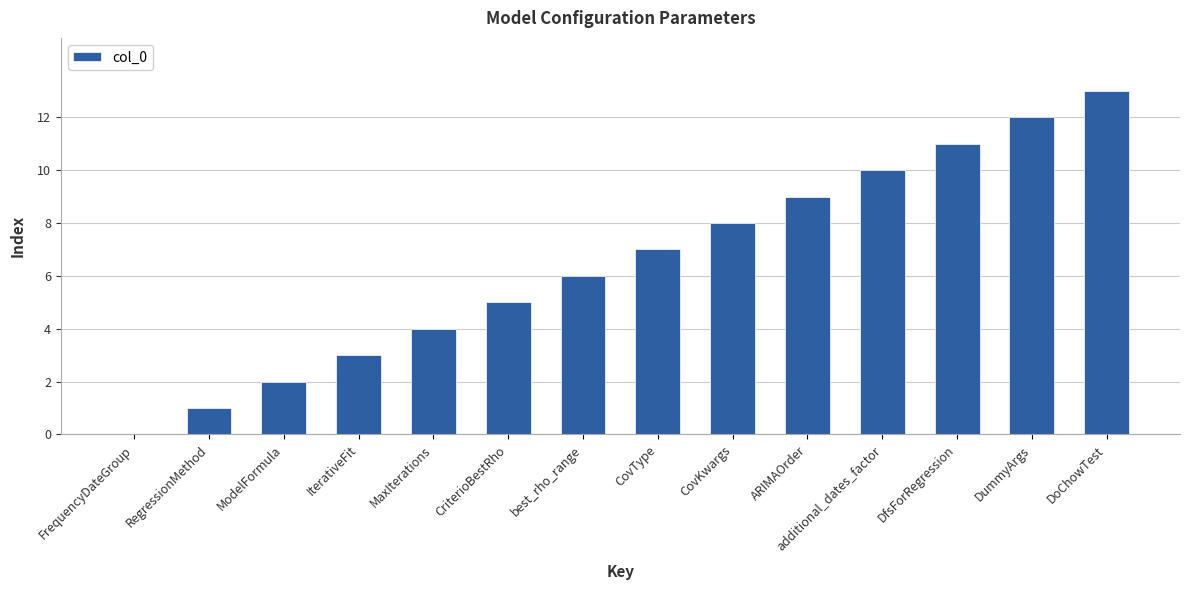

The chart shows a value of 11 at CovKwargs. True or false?

False